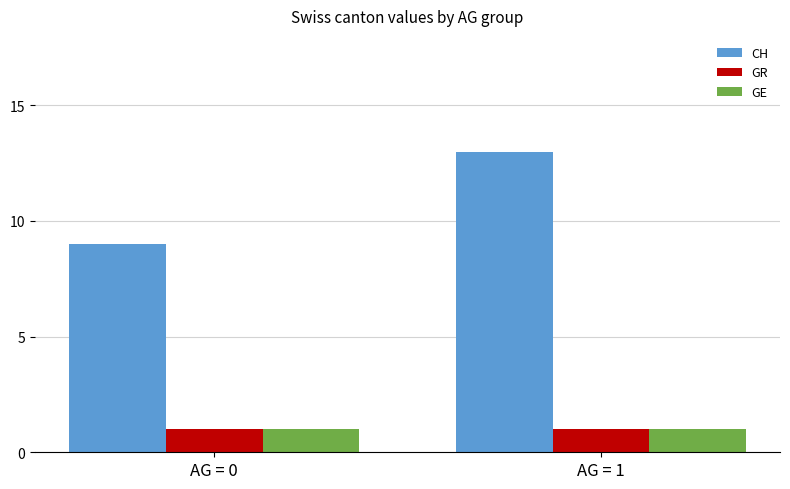

How many bars are there in each group?

3